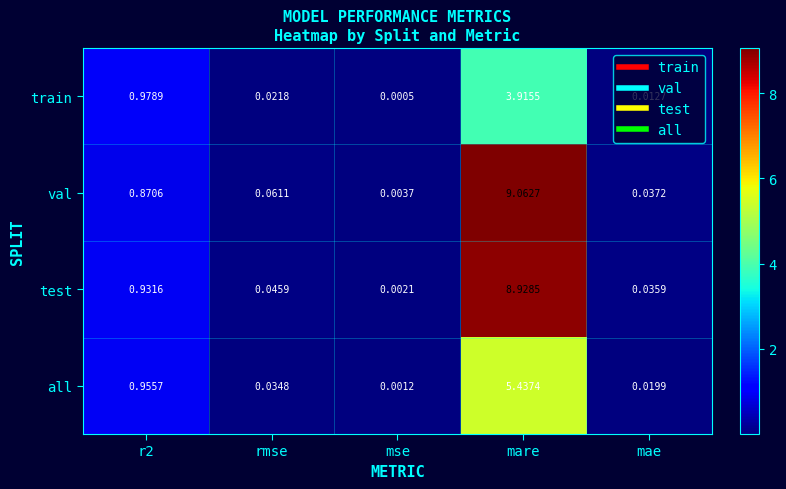

How many categories are shown in the chart?

5